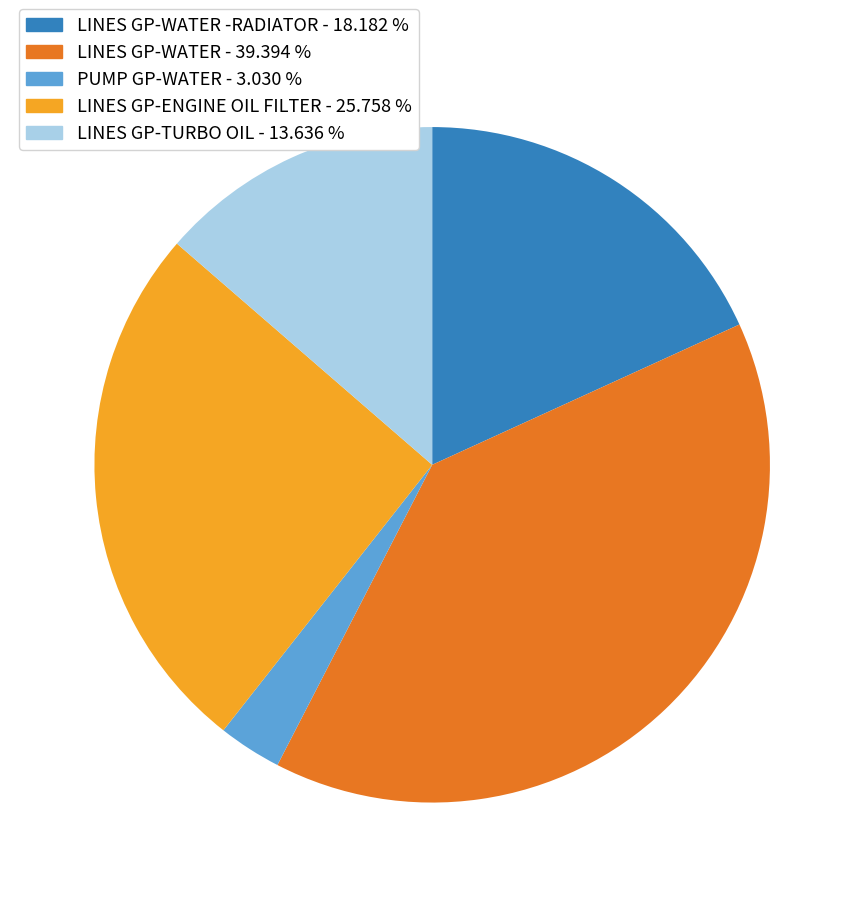

Does any single category account for the majority?

No